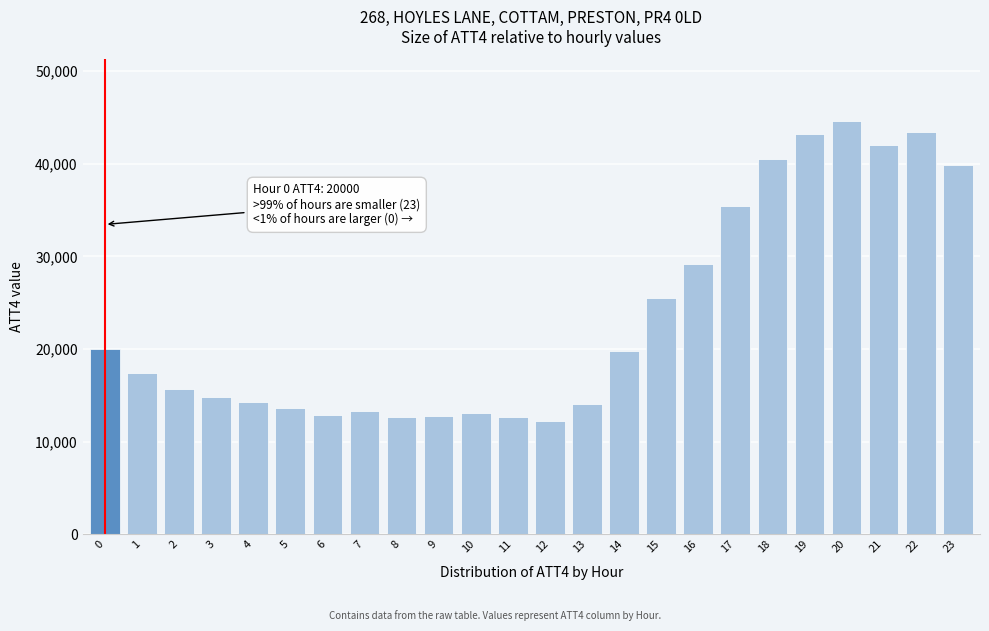

What is the difference between the maximum and second lowest values?

32000